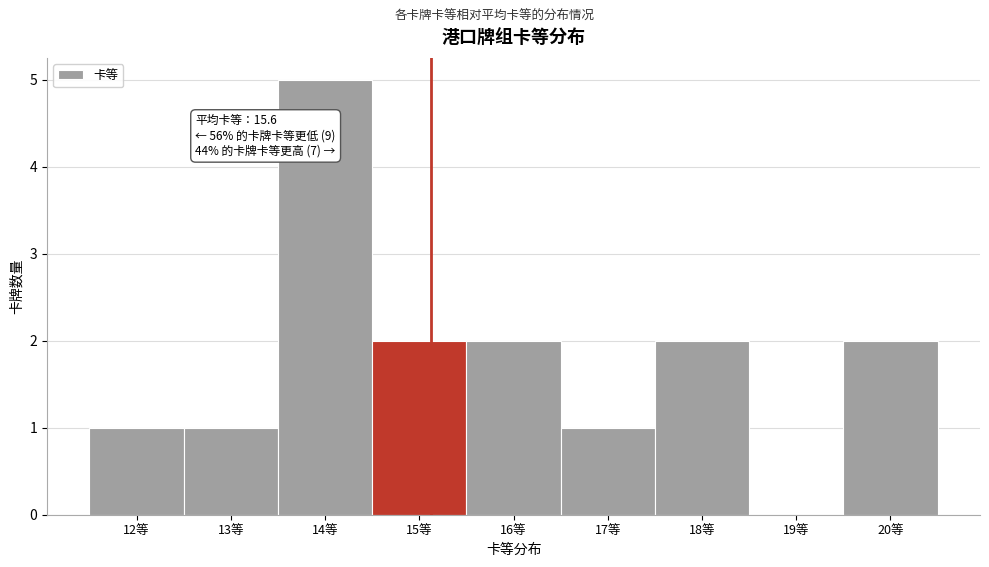

Reading right to left, list all the values displayed in this chart.

20等=2	19等=0	18等=2	17等=1	16等=2	15等=2	14等=5	13等=1	12等=1